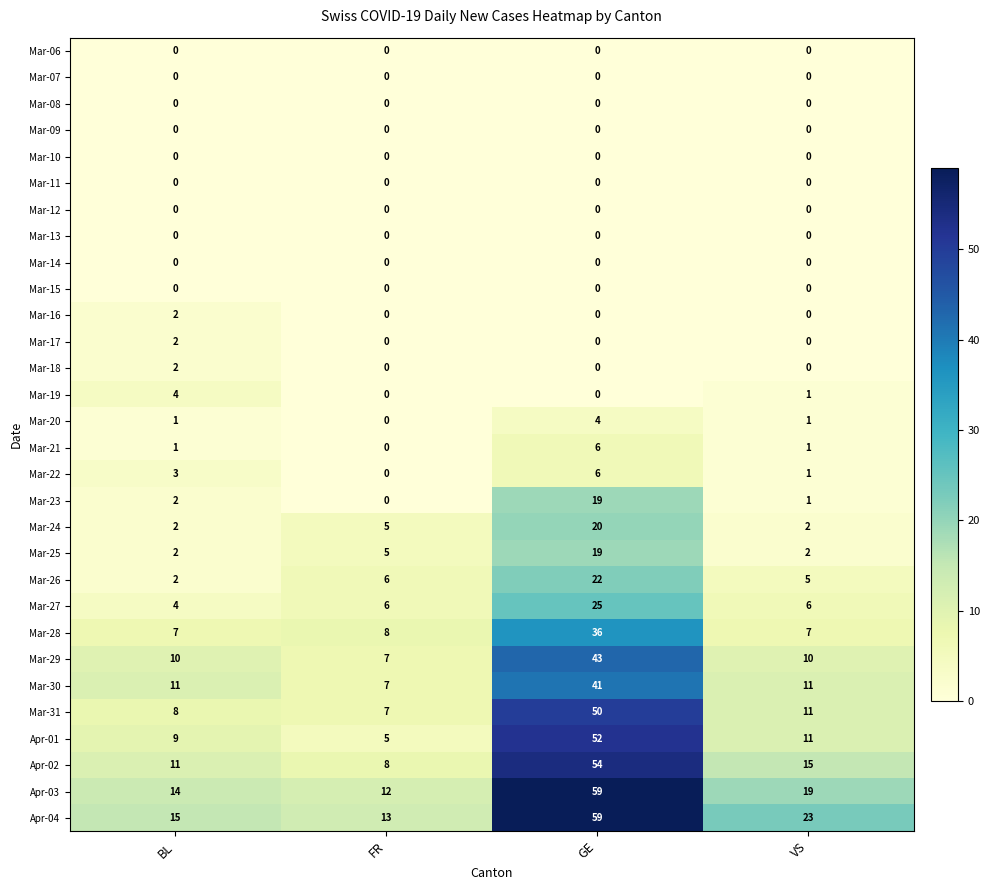

What is the maximum value for Mar-21?

6